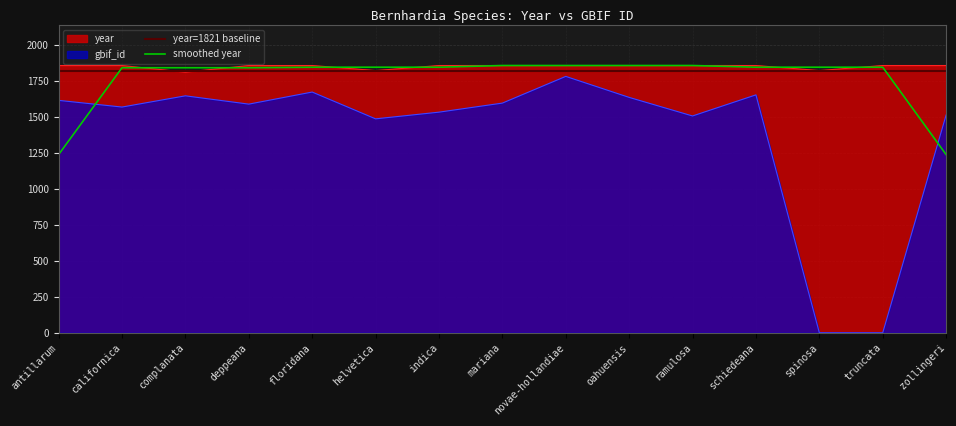

True or false: gbif_id and year cross at least once.

False